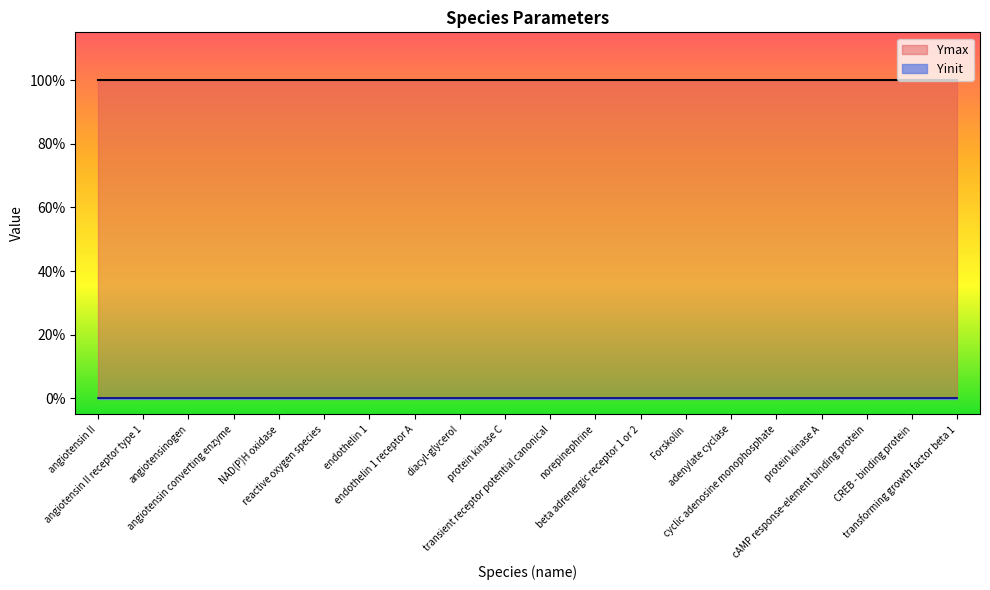

True or false: Ymax has more than 2 points higher than both neighbors.

False